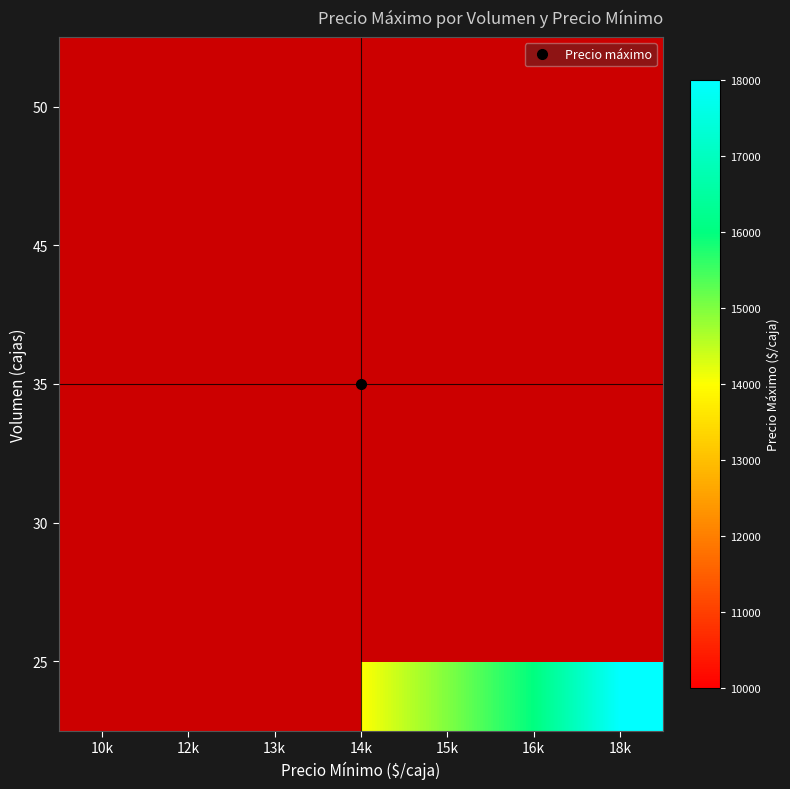

Count the 25 values in the range 12000 to 16000.

4